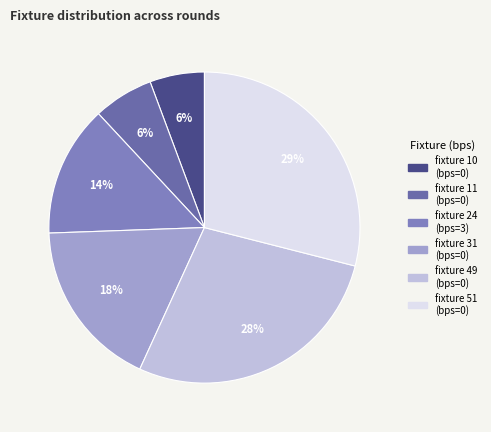

Count the number of slices in the pie.

6